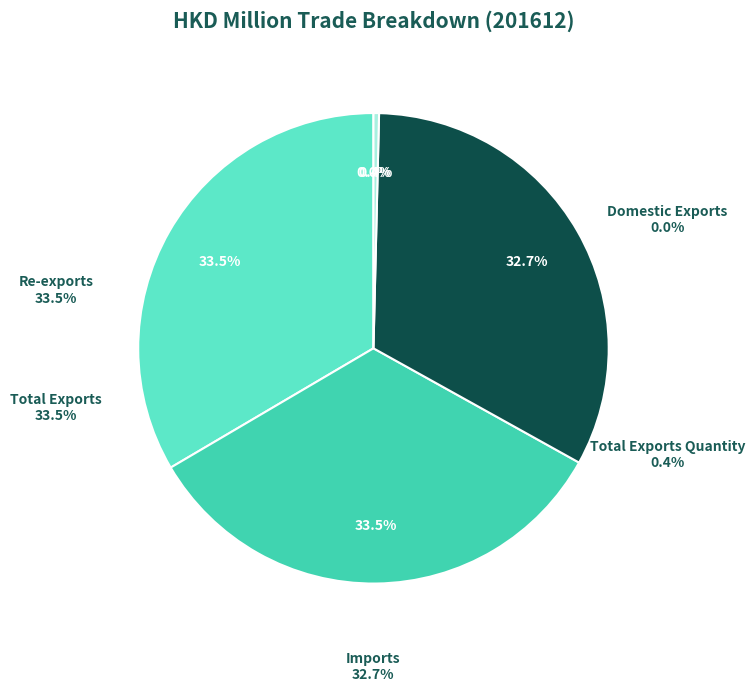

To the nearest percent, what percentage of the pie is Imports?

33%